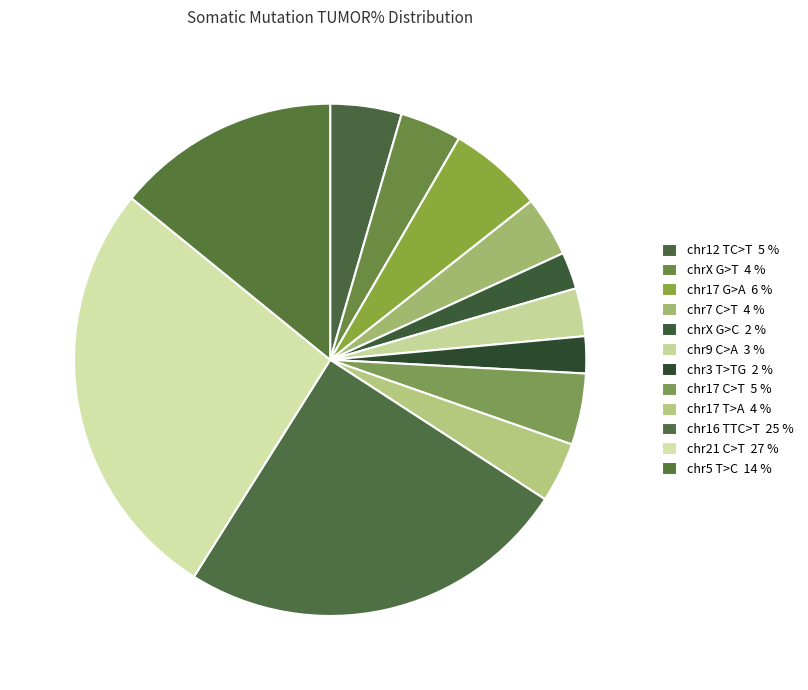

How many slices are in this pie chart?

12